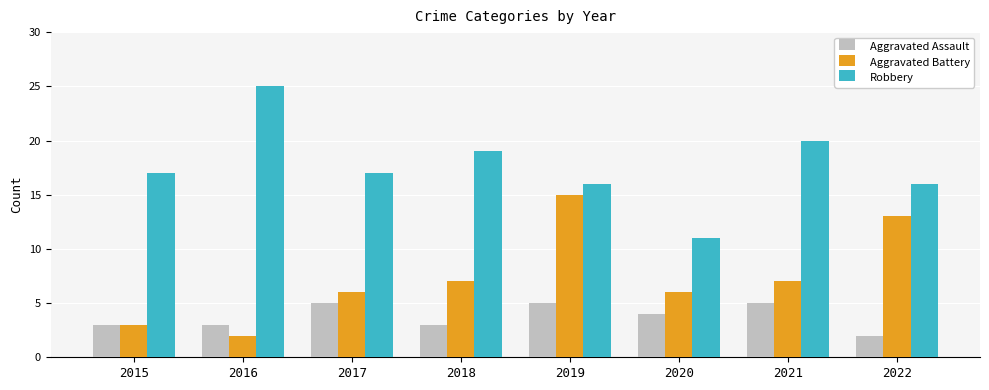

What is the sum of all Aggravated Battery values?

59